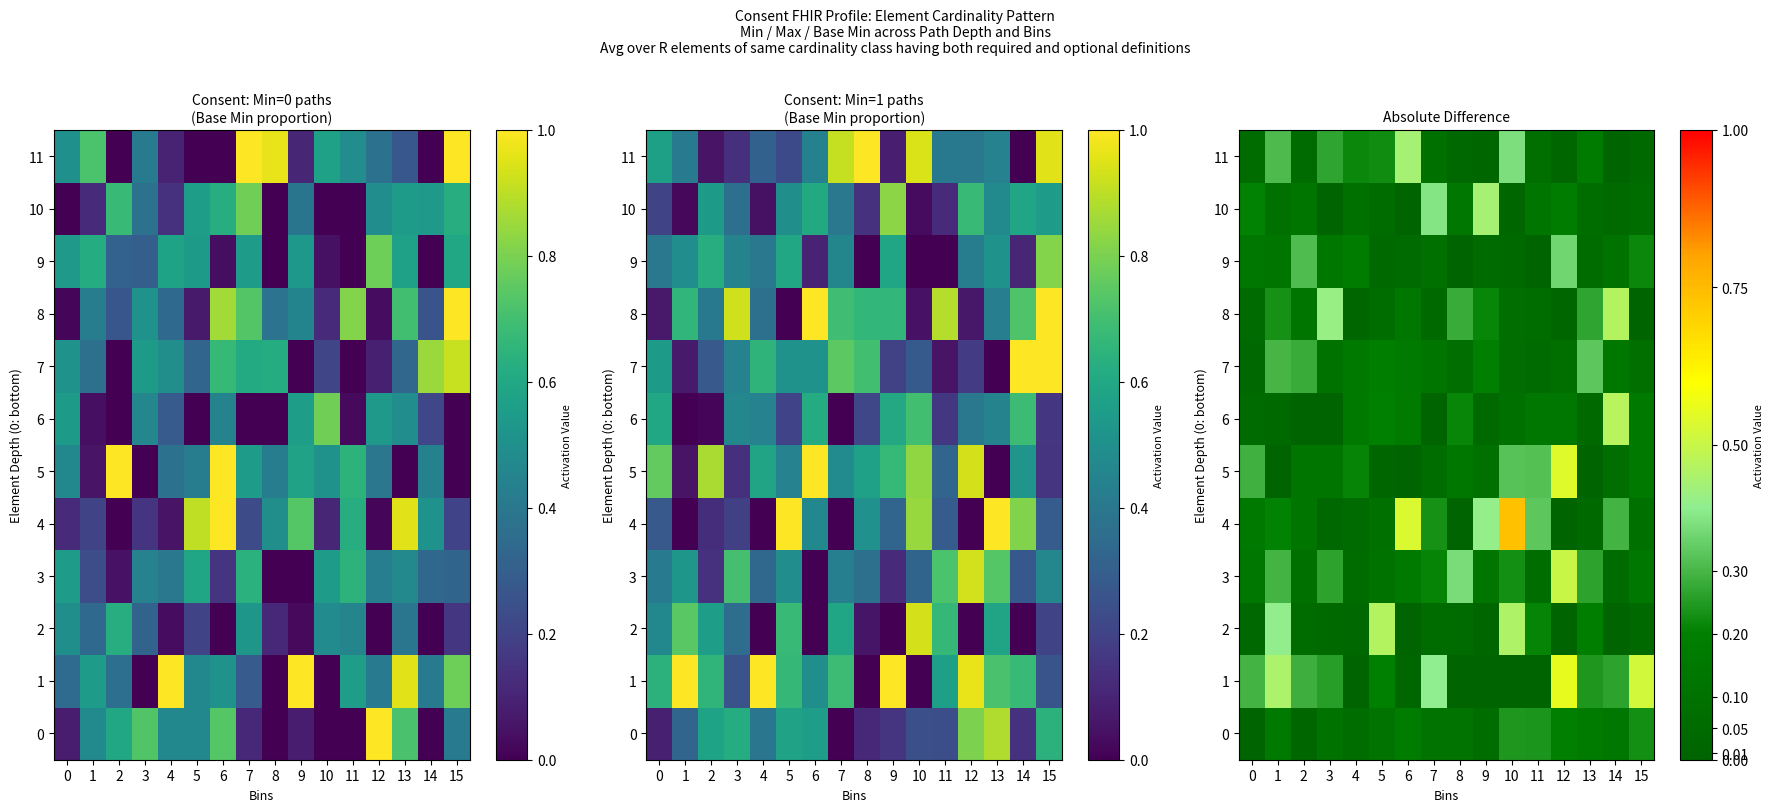

Which series has the largest total across all categories?

row_1